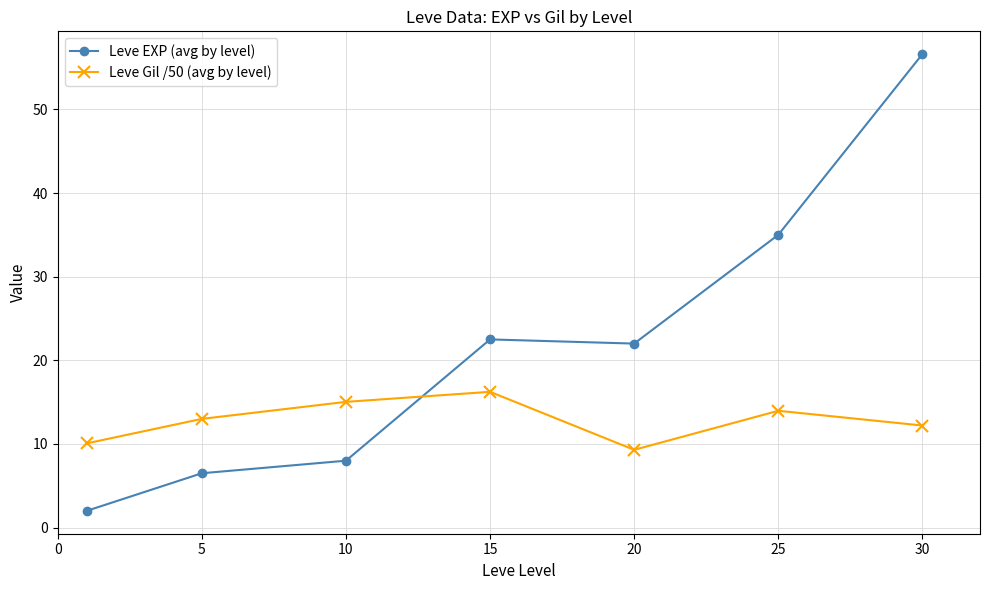

List the series in order of their overall mean, highest first.

Leve EXP (avg by level), Leve Gil /50 (avg by level)